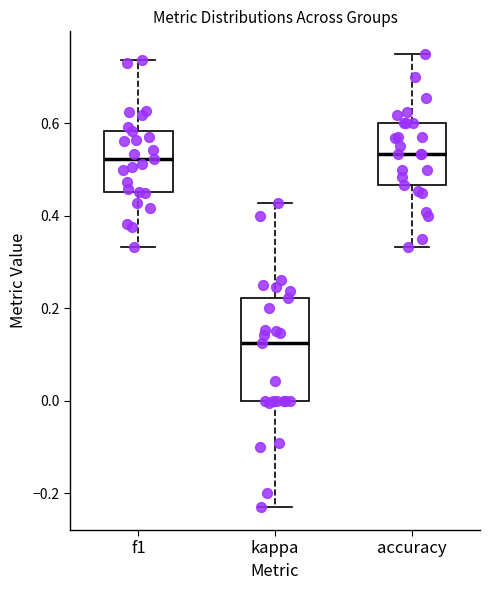

Which box is the tallest, from its lower edge to its upper edge?

kappa